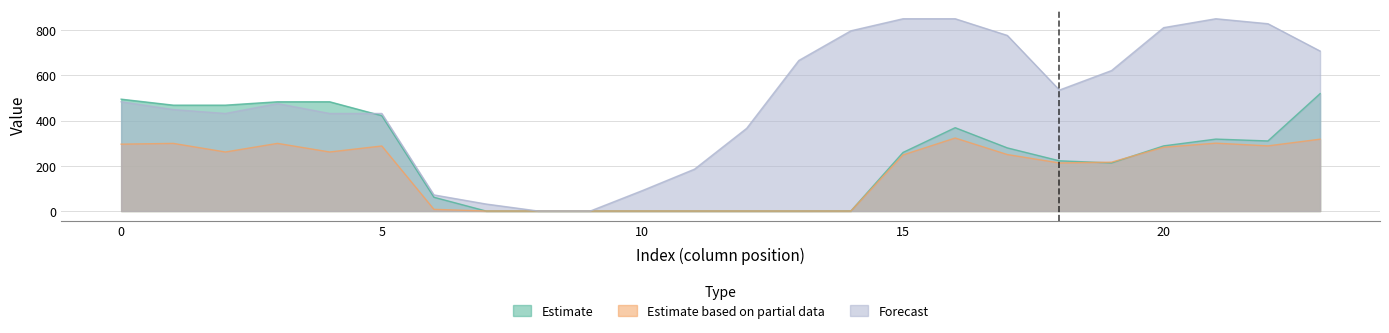

In Row1, how many points are higher than both neighbors (excluding endpoints)?

5